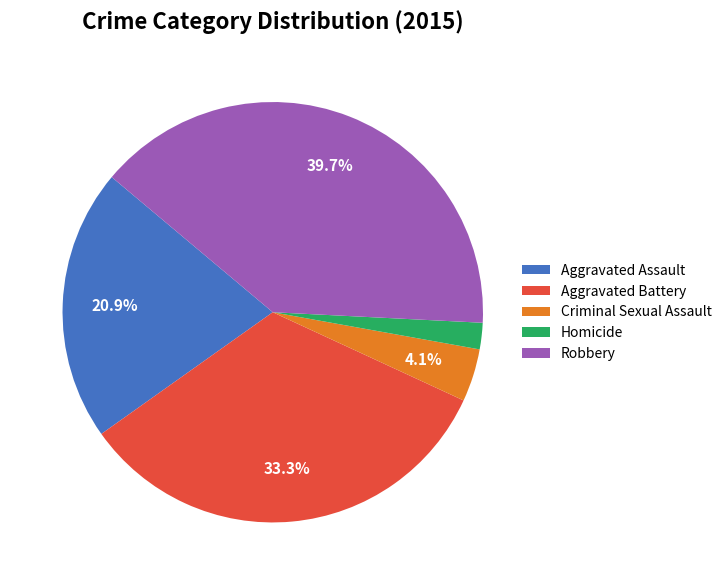

Do Aggravated Battery and Robbery together represent more than half of the pie?

Yes